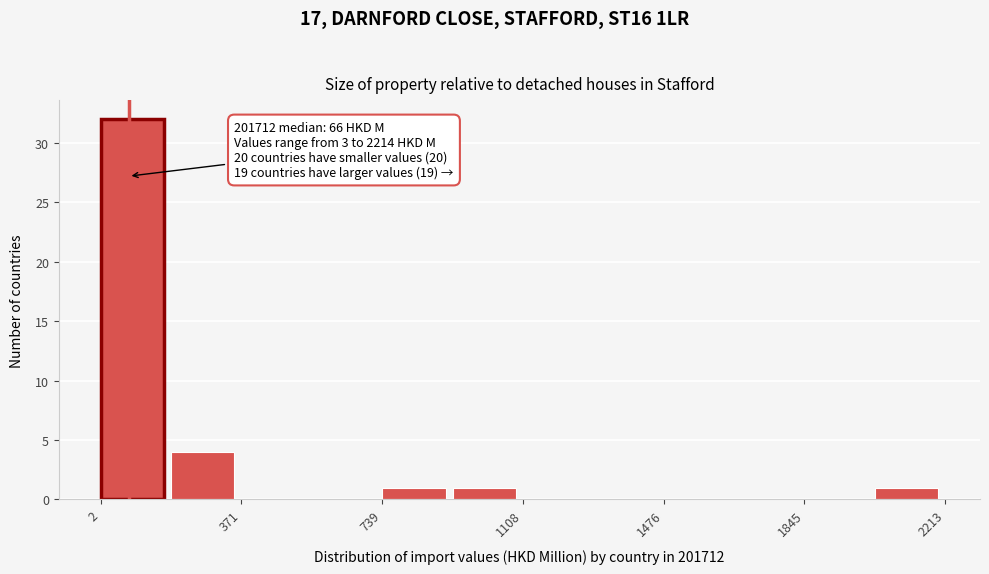

Around what value on the x-axis is the tallest bar? Give the approximate position of its centre, as read against the axis.

100